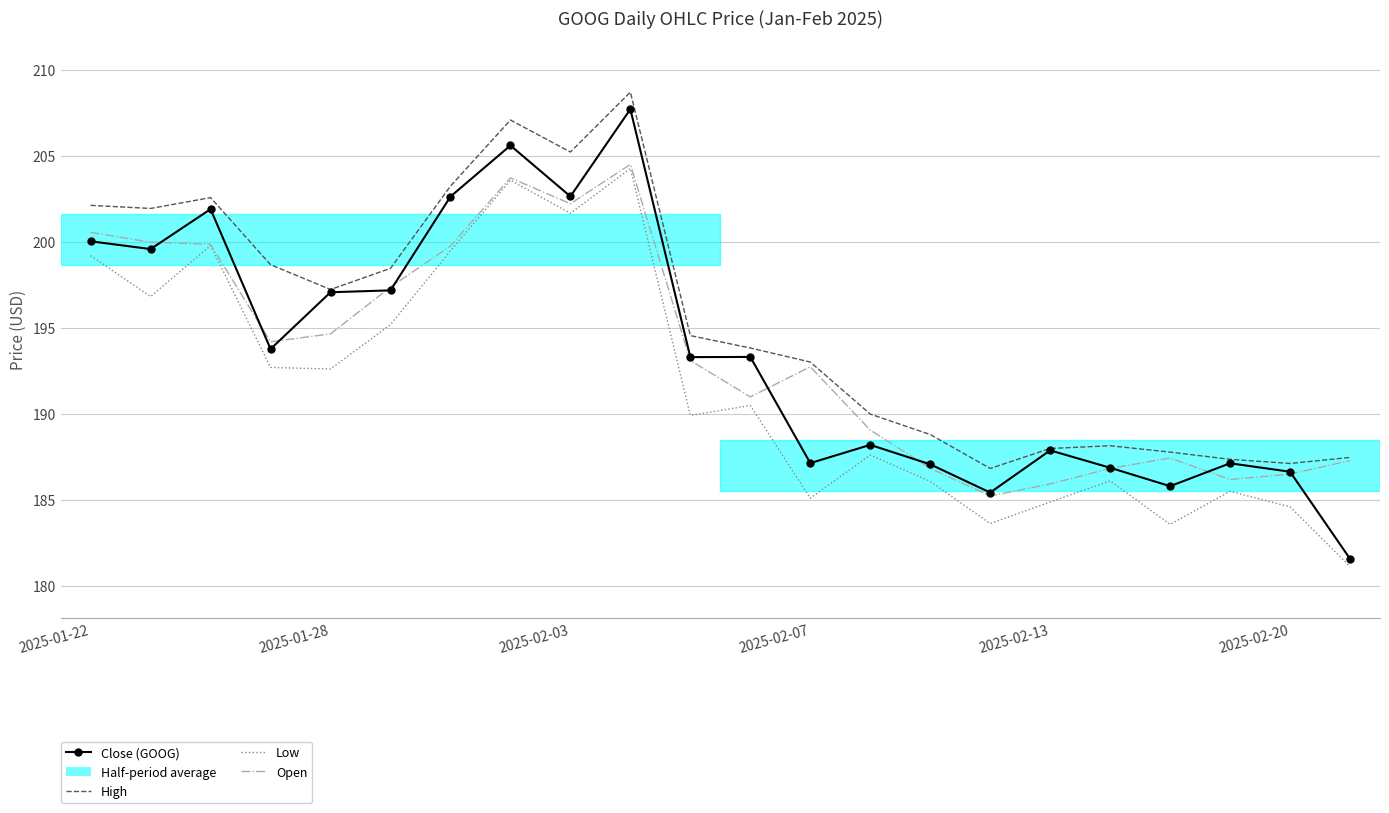

Which series has the largest total across all categories?

High